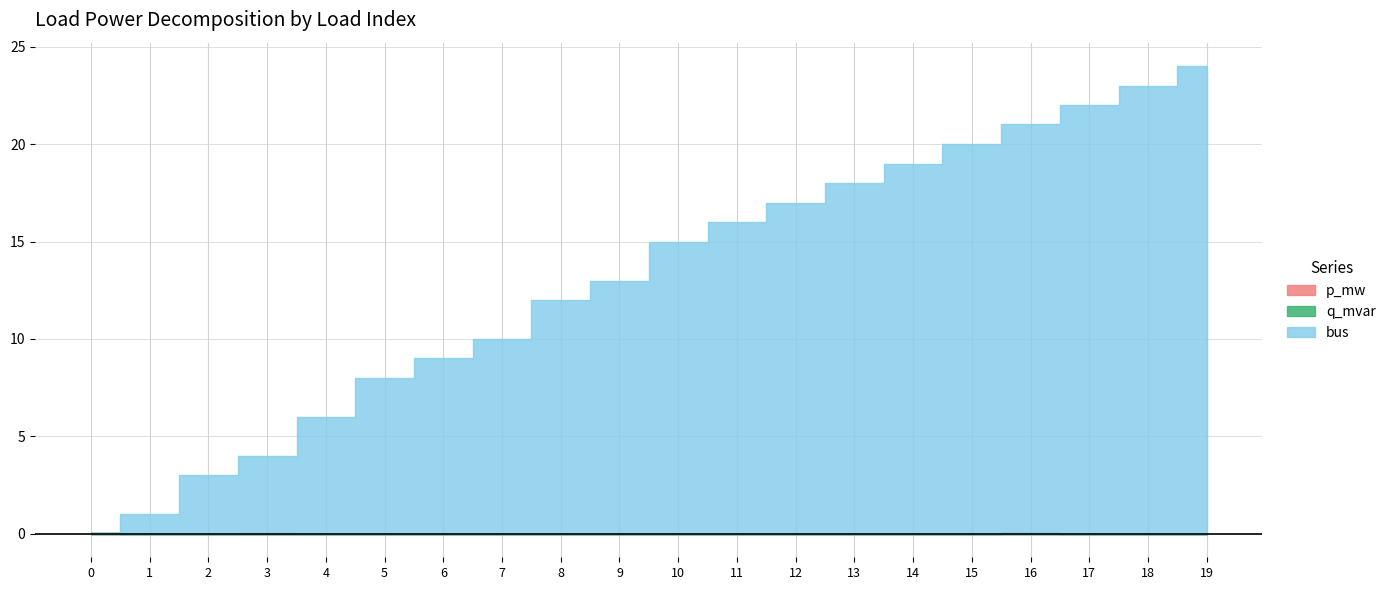

True or false: const_i_percent and p_mw intersect in this chart.

False